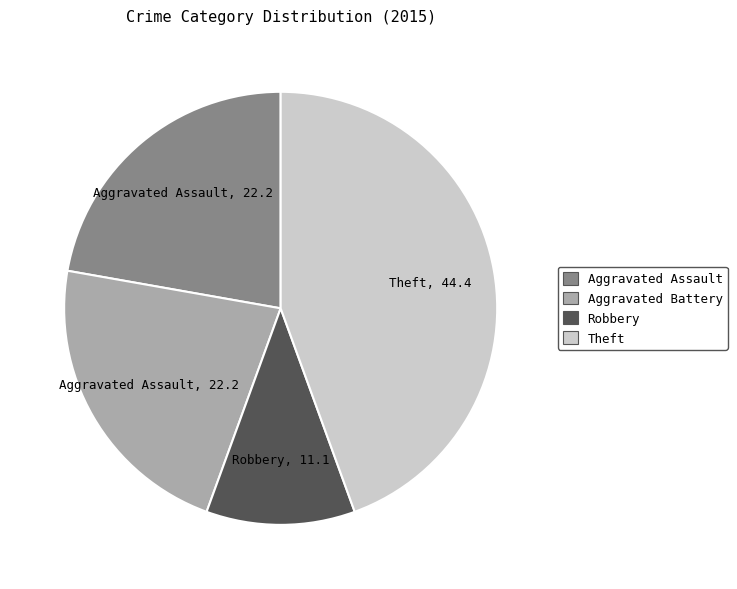

Is it true that Aggravated Assault is 30% of the pie?

False